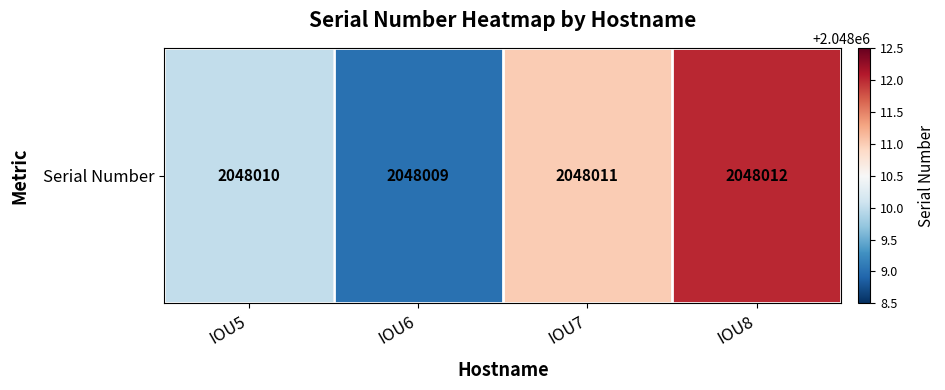

What is the sum of all values?

8192042